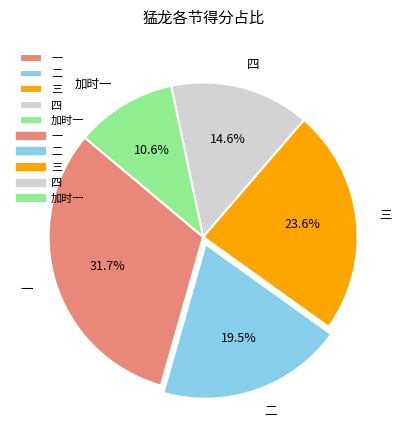

Is it true that 加时一 is 11% of the pie?

True